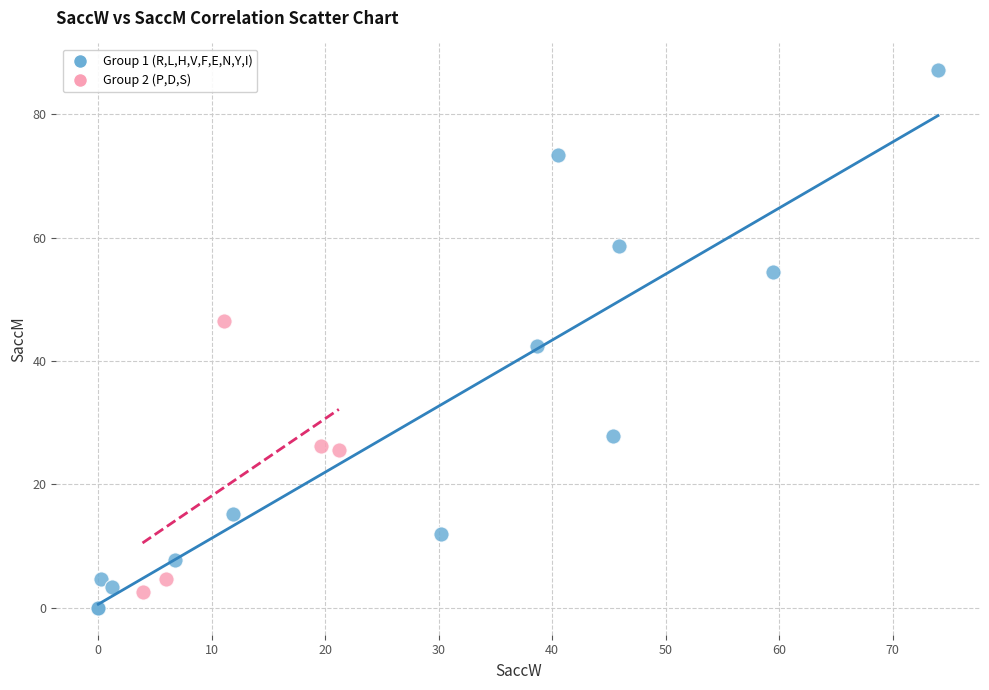

What are all the series names shown in the legend?

Group 1 (R,L,H,V,F,E,N,Y,I), Group 2 (P,D,S)